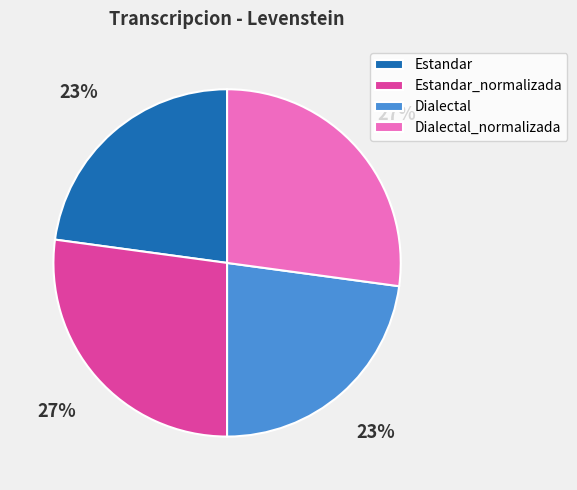

Does any single category account for the majority?

No